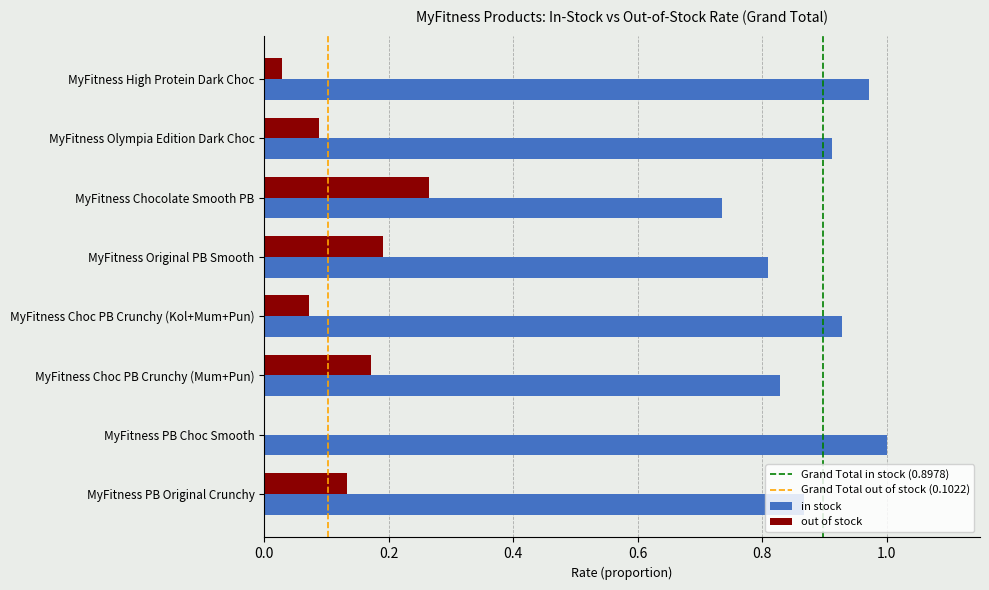

What is the sum of all in stock values?

7.1